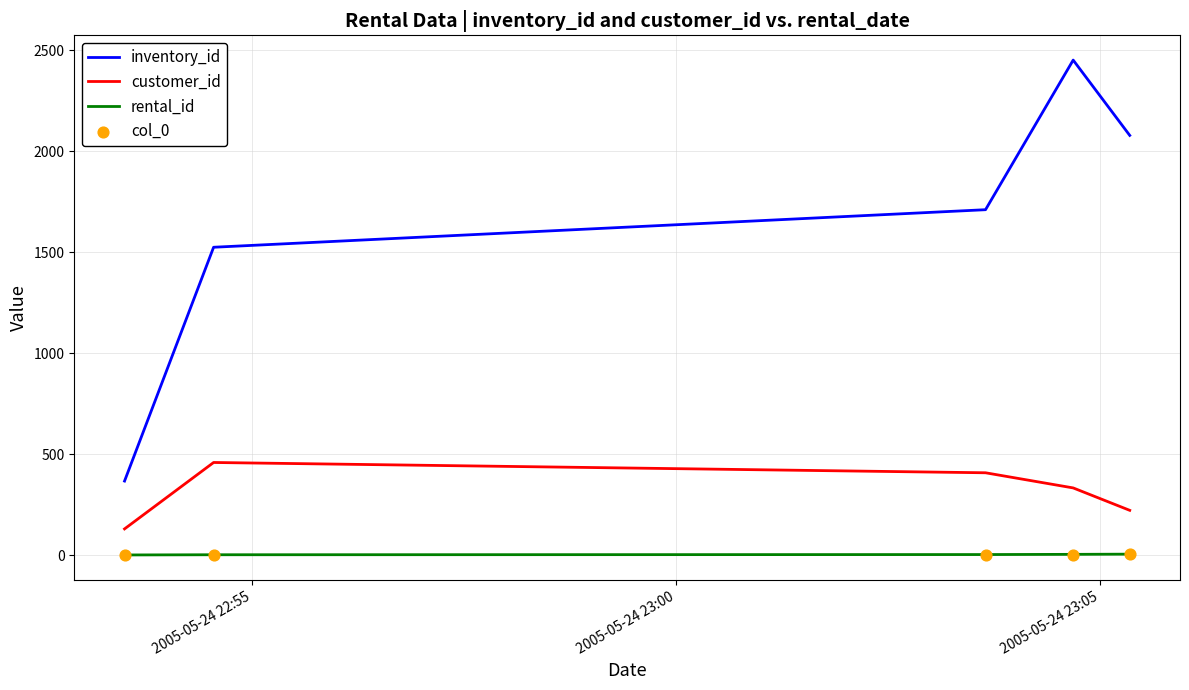

At how many categories does at least one series exceed 572?

4